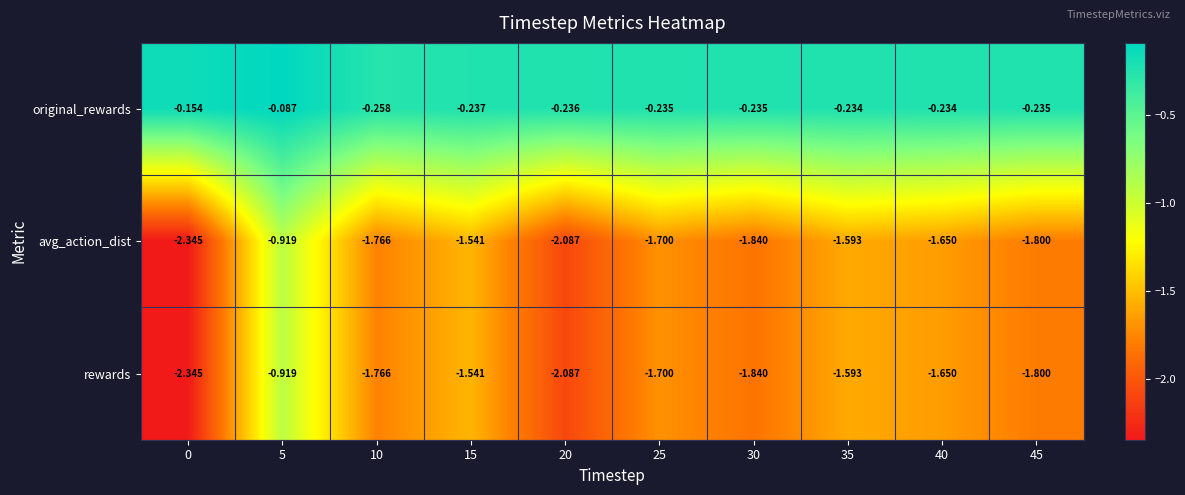

Is the value of avg_action_dist at 10 greater than the value of original_rewards at 20?

No